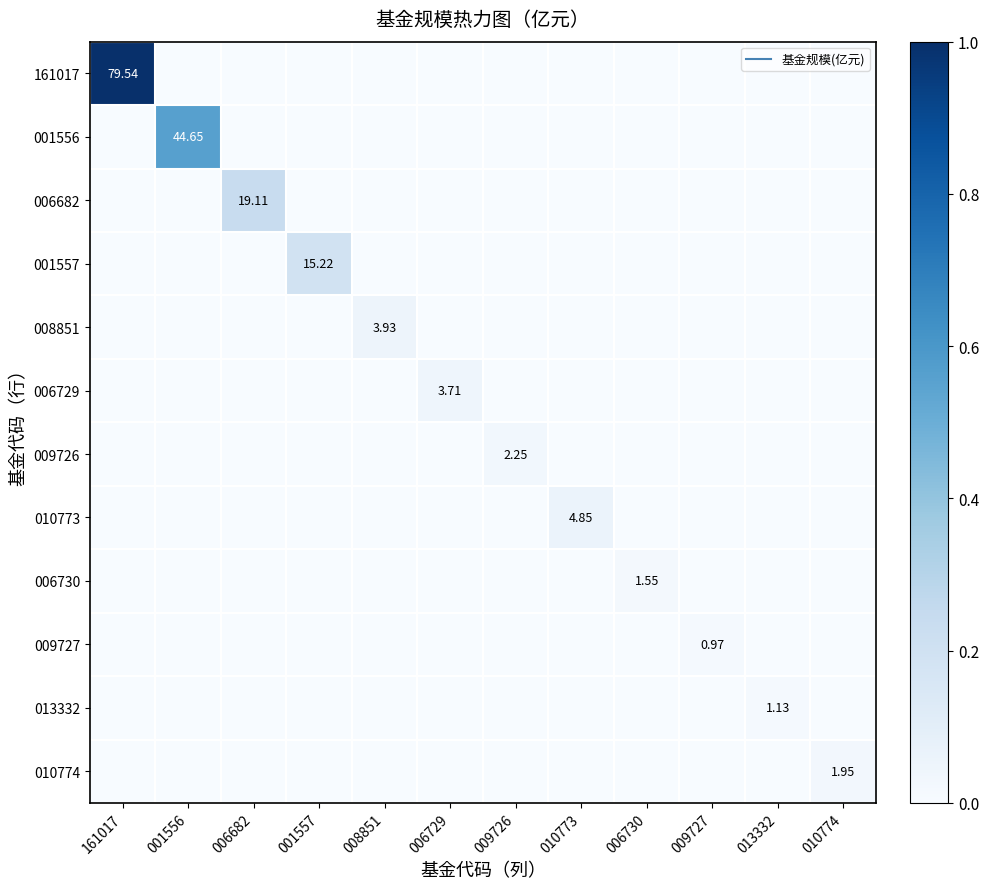

How many data points in 009727 are above 0?

1